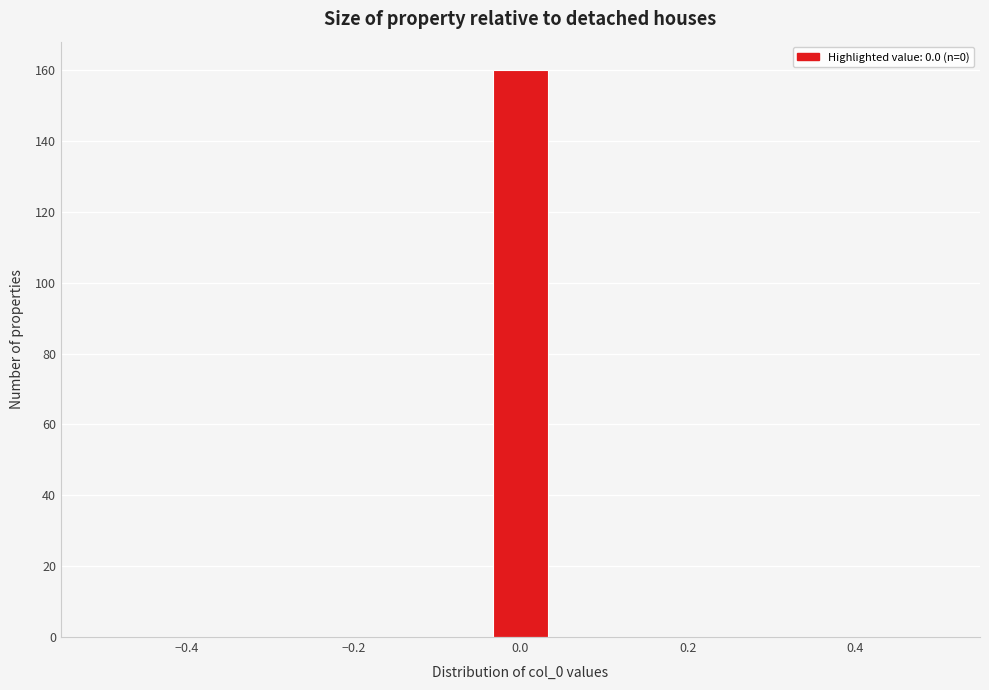

Around what value on the x-axis is the tallest bar? Give the approximate position of its centre, as read against the axis.

0.00